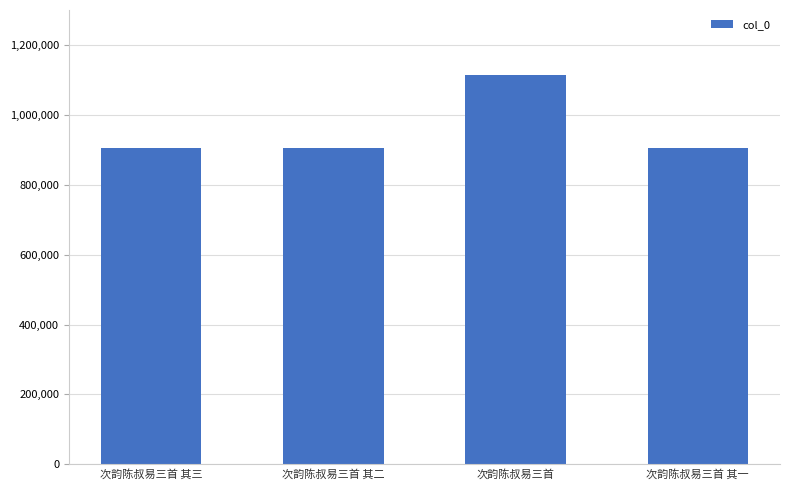

Is it true that the value at 次韵陈叔易三首 其三 is 1304387?

False